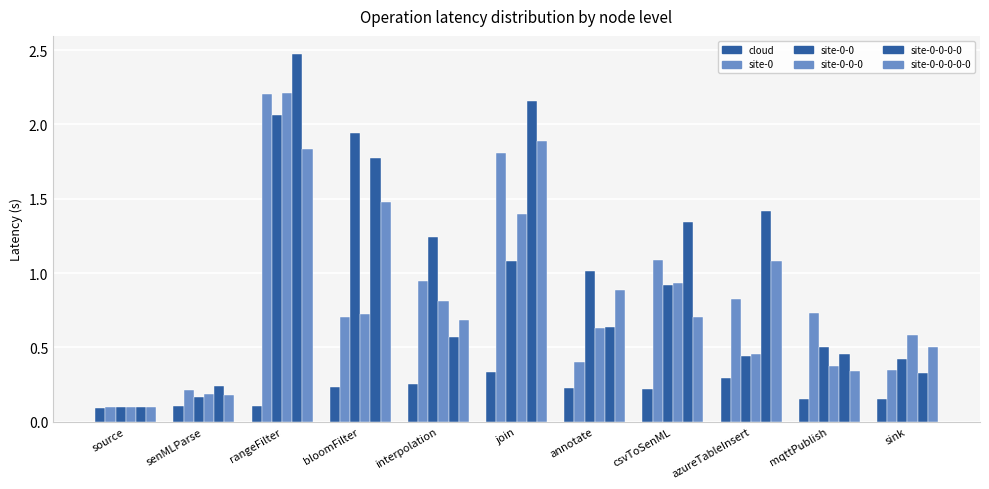

Reading left to right, what are all the values shown in this chart?

cloud: 0.1	0.1	0.1	0.2	0.3	0.3	0.2	0.2	0.3	0.2	0.1
site-0: 0.1	0.2	2.2	0.7	0.9	1.8	0.4	1.1	0.8	0.7	0.3
site-0-0: 0.1	0.2	2.1	1.9	1.2	1.1	1.0	0.9	0.4	0.5	0.4
site-0-0-0: 0.1	0.2	2.2	0.7	0.8	1.4	0.6	0.9	0.5	0.4	0.6
site-0-0-0-0: 0.1	0.2	2.5	1.8	0.6	2.2	0.6	1.3	1.4	0.5	0.3
site-0-0-0-0-0: 0.1	0.2	1.8	1.5	0.7	1.9	0.9	0.7	1.1	0.3	0.5